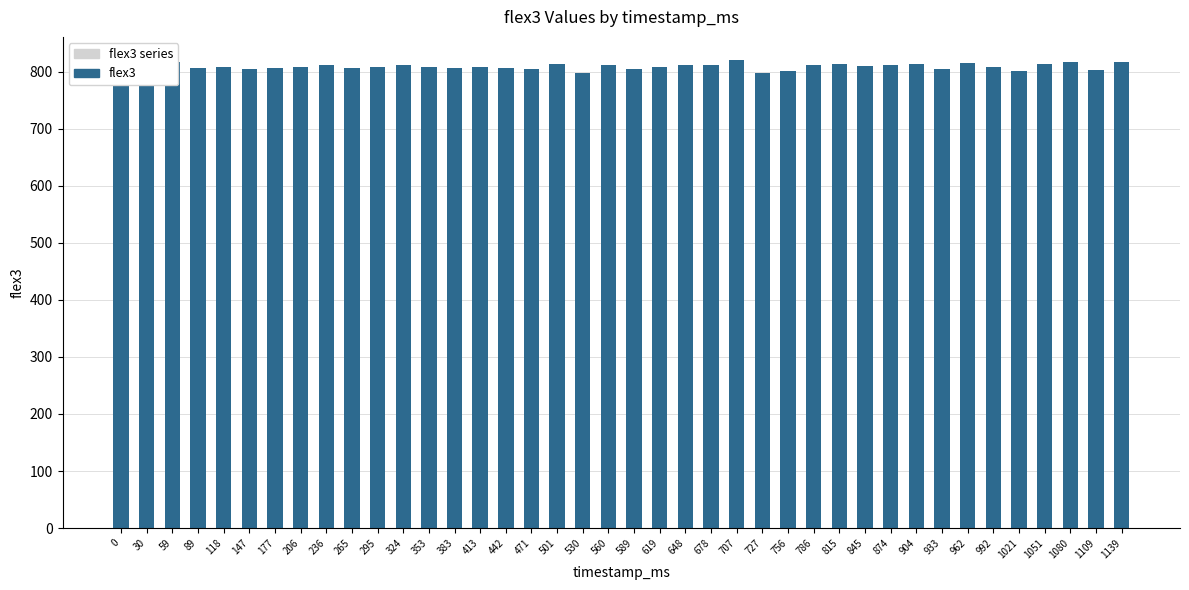

What is the difference between the values at 707 and 1109?

17